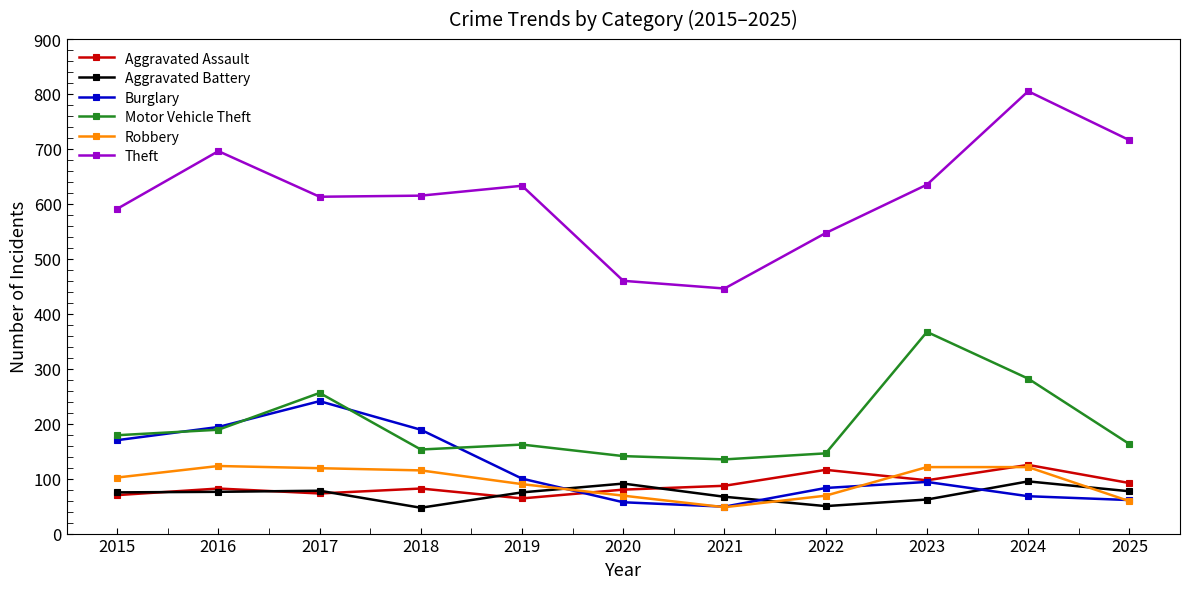

At which category does the chart reach its peak across all series?

2024